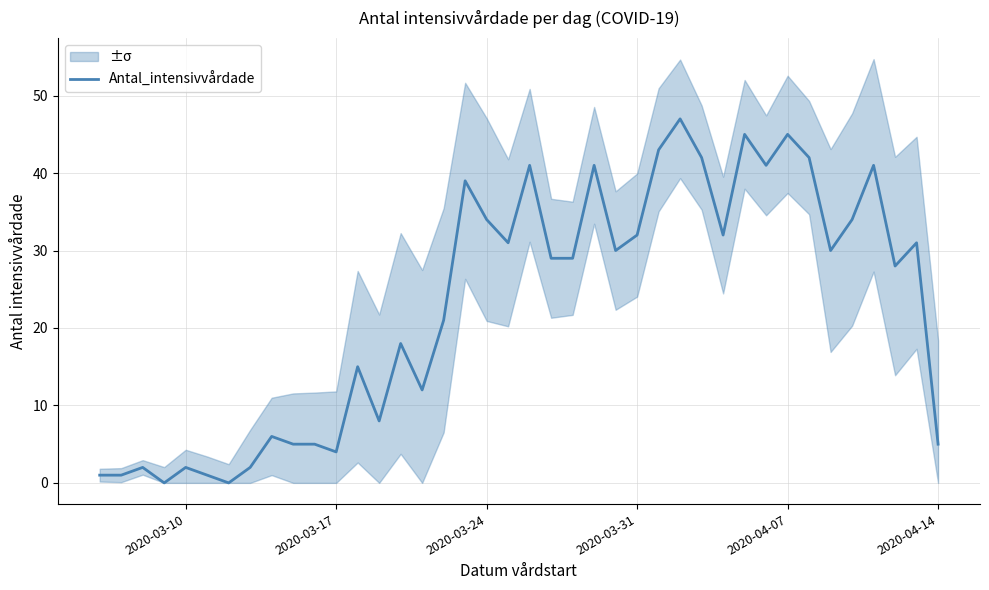

How many lines are shown in the chart?

1